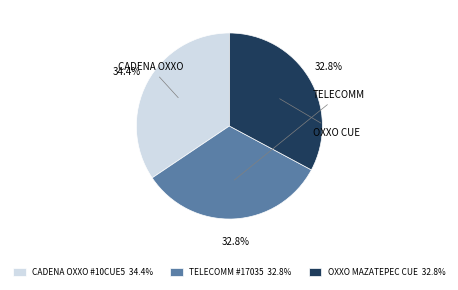

How much of the chart is everything except TELECOMM #17035 32.8%?

67.2%